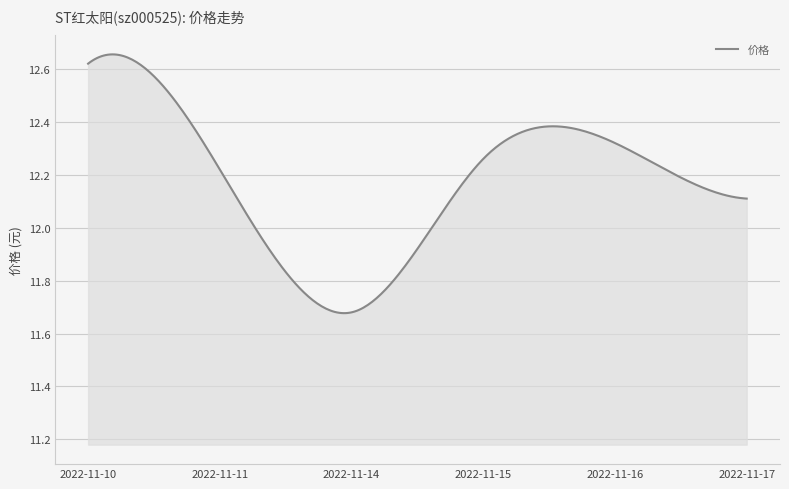

At which label is the value closest to 12?

2022-11-17